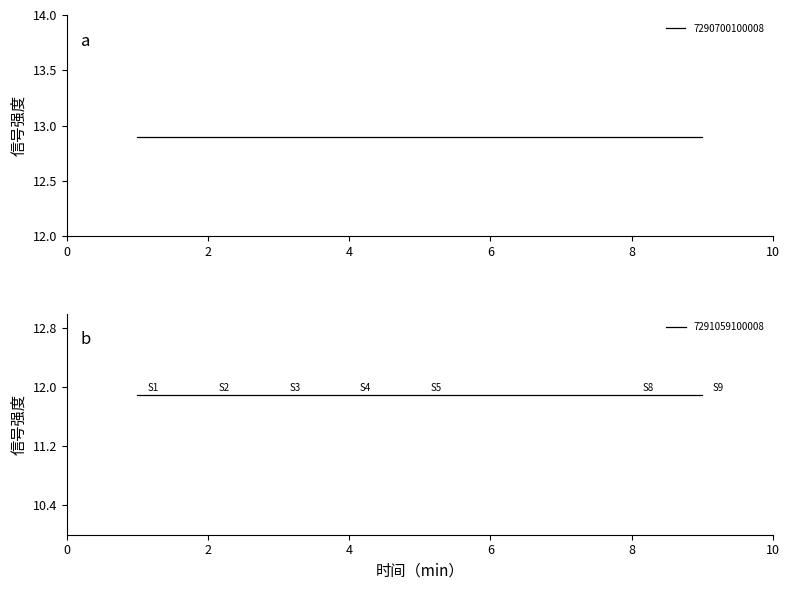

Is it true that 7290700100008 equals 12.9 at 3?

True